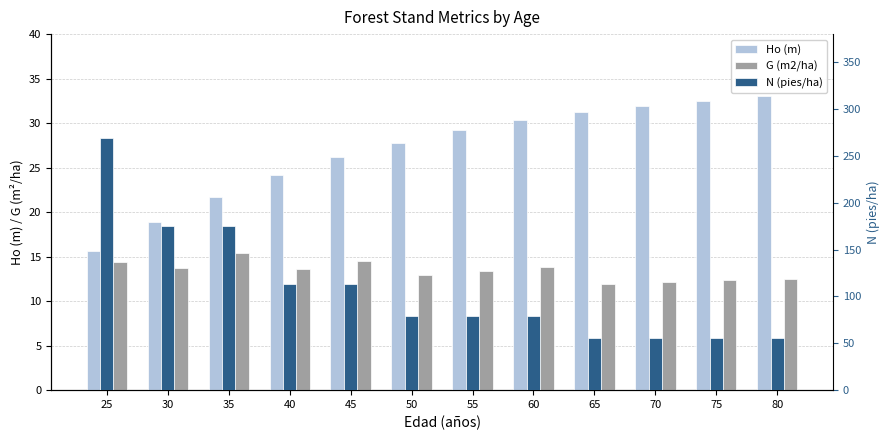

List the series in order of their peak value, lowest first.

G (m2/ha), Ho (m), N (pies/ha)